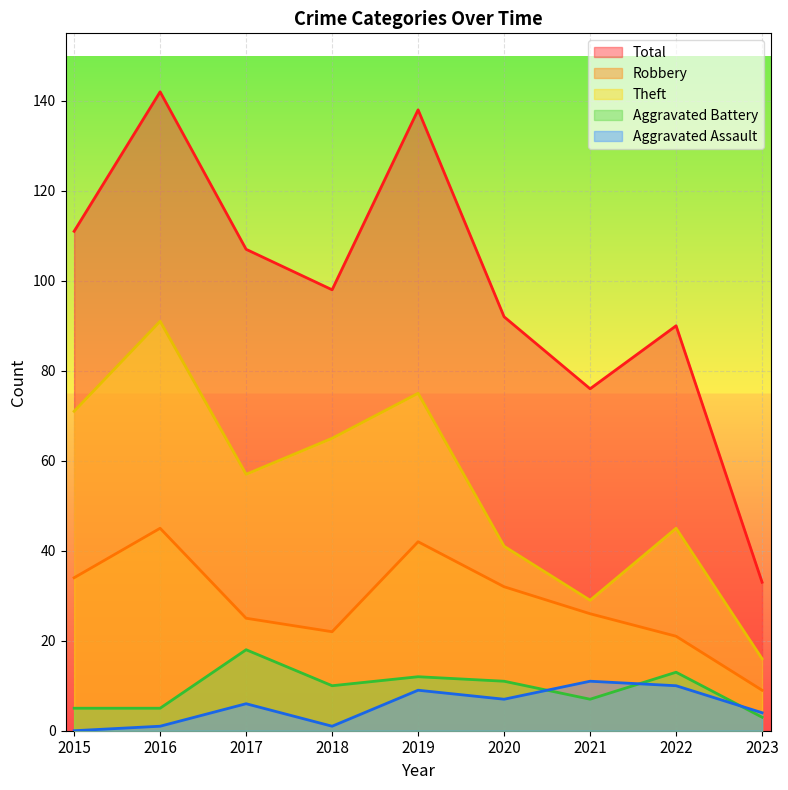

In Robbery, how many points are higher than both neighbors (excluding endpoints)?

2